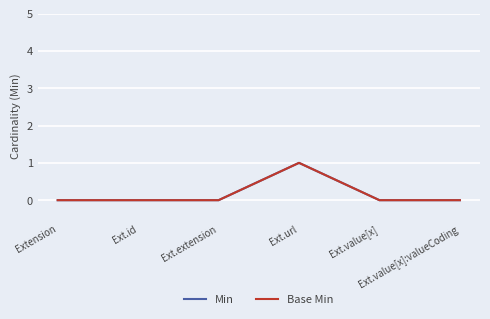

True or false: Min and Base Min cross at least once.

False